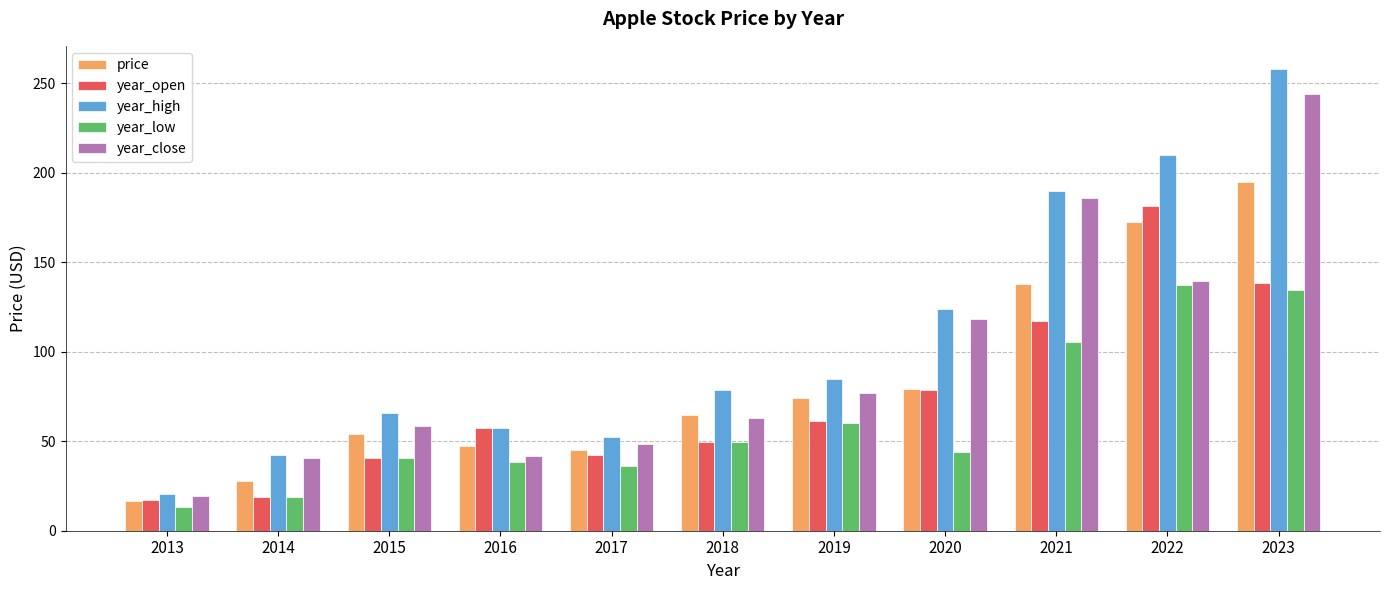

What is the sum of all price values?

913.3